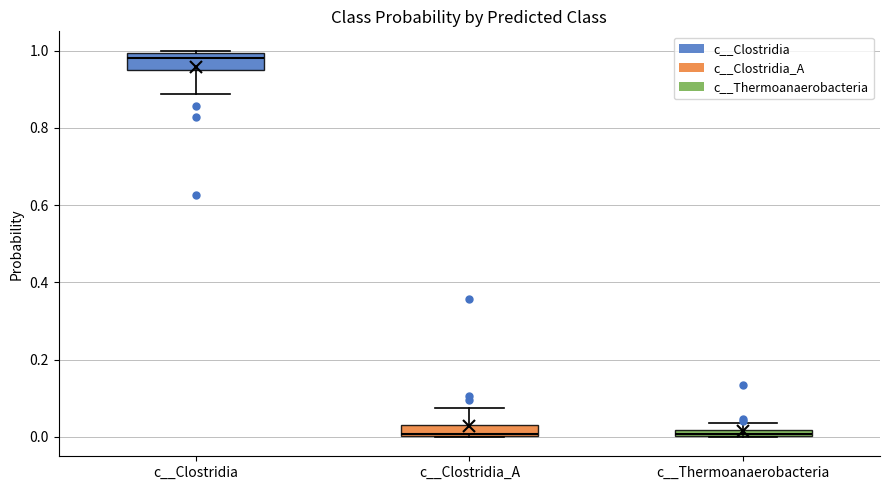

Which box's median line is the highest?

c__Clostridia